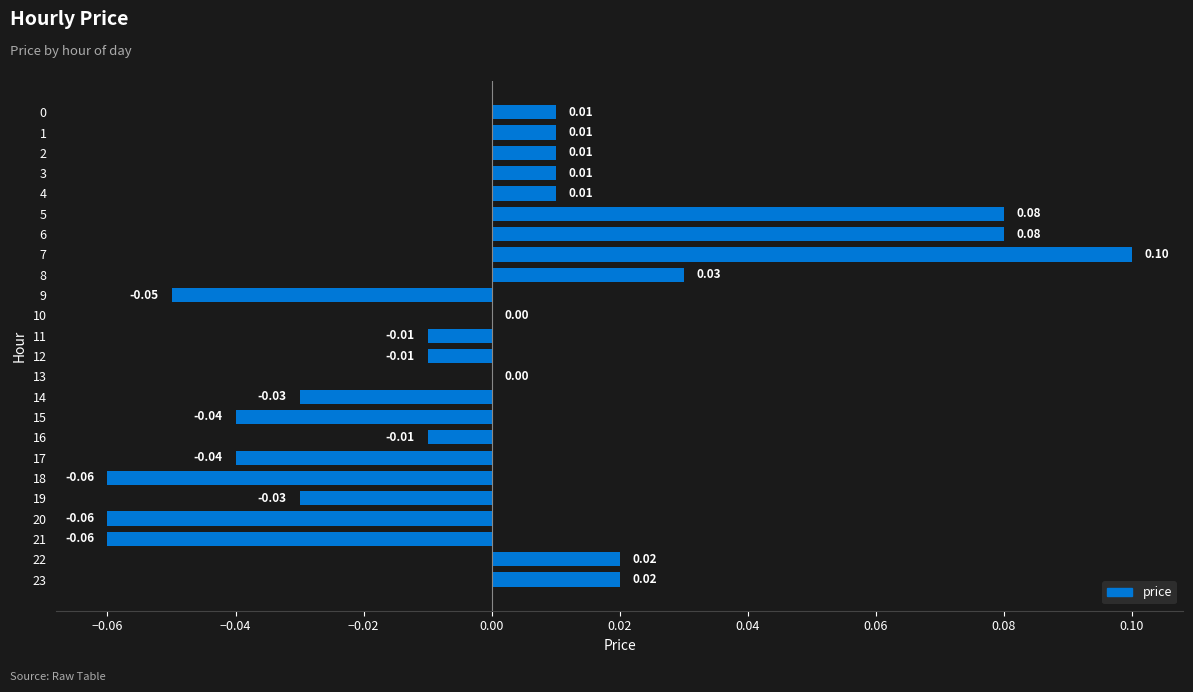

Which category has the highest value across all series?

7